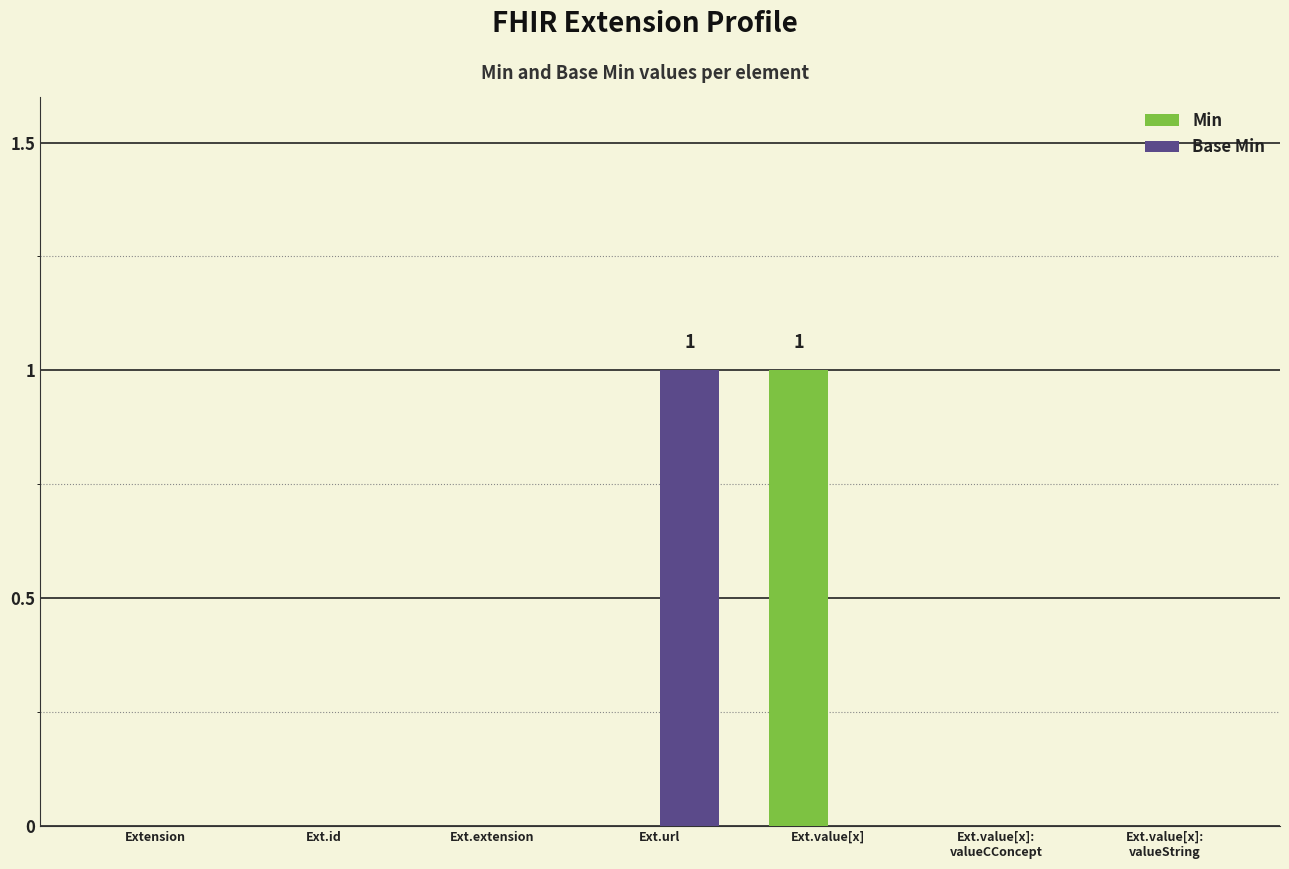

Is the value of Base Min at Extension greater than the value of Min at Ext.value[x]?

No